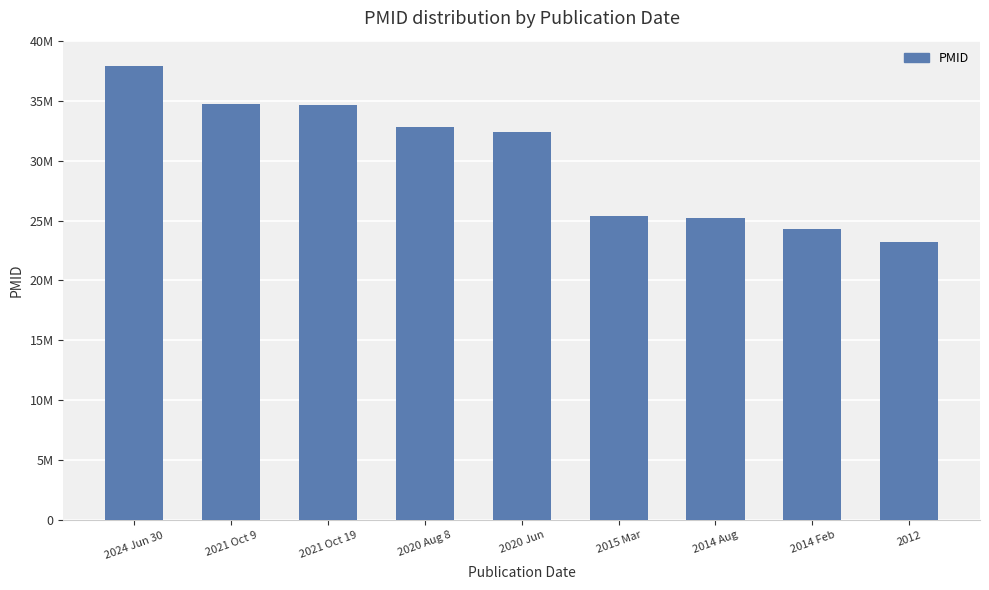

The chart shows a value of 13045161 at 2015 Mar. True or false?

False